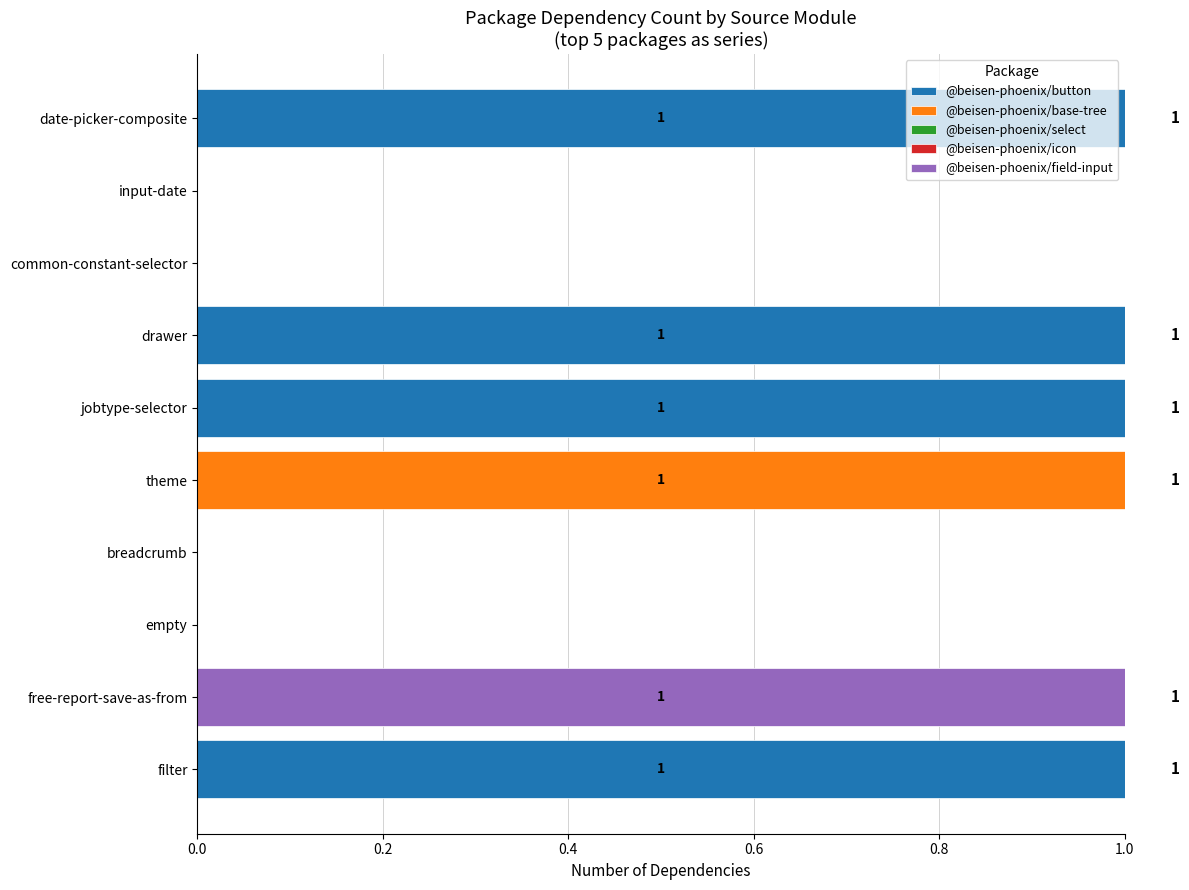

The @beisen-phoenix/button series shows 0 at input-date. True or false?

True